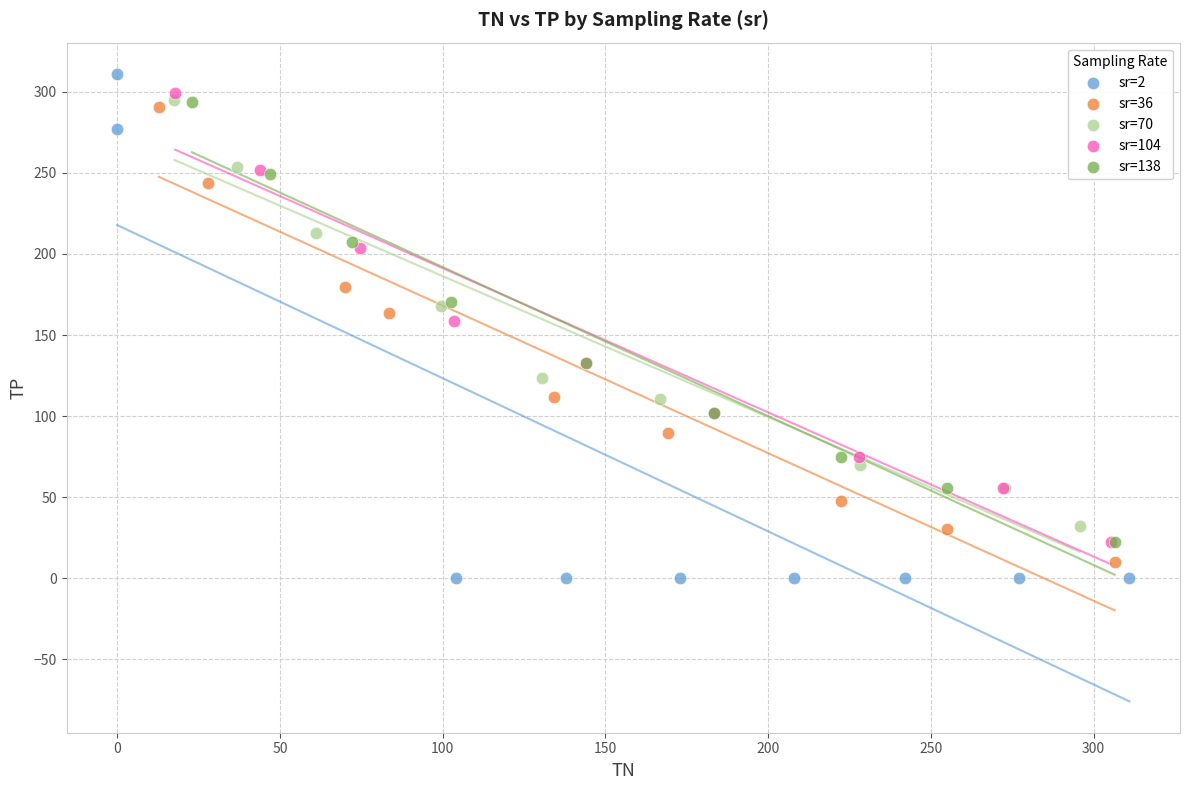

Which series has the widest spread of Y values?

sr=2